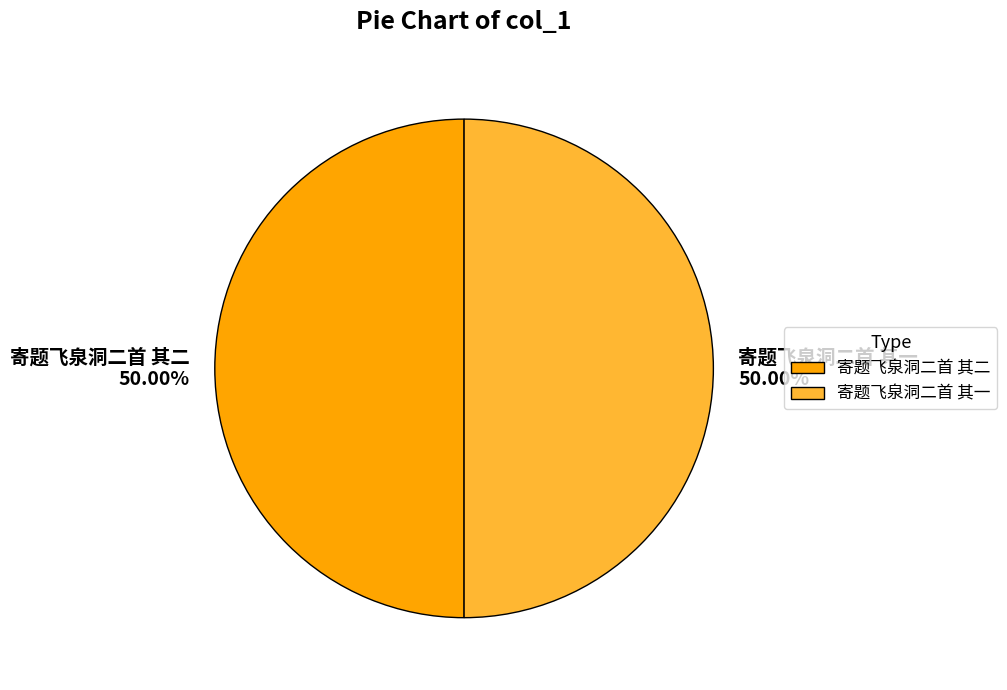

What is the ratio of the value at 寄题飞泉洞二首 其一 to the value at 寄题飞泉洞二首 其二?

1.0